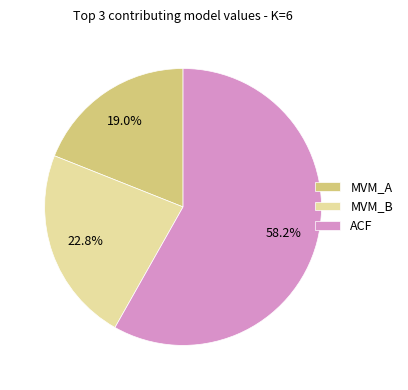

To the nearest percent, what is the difference between the largest and smallest slice percentages?

39%